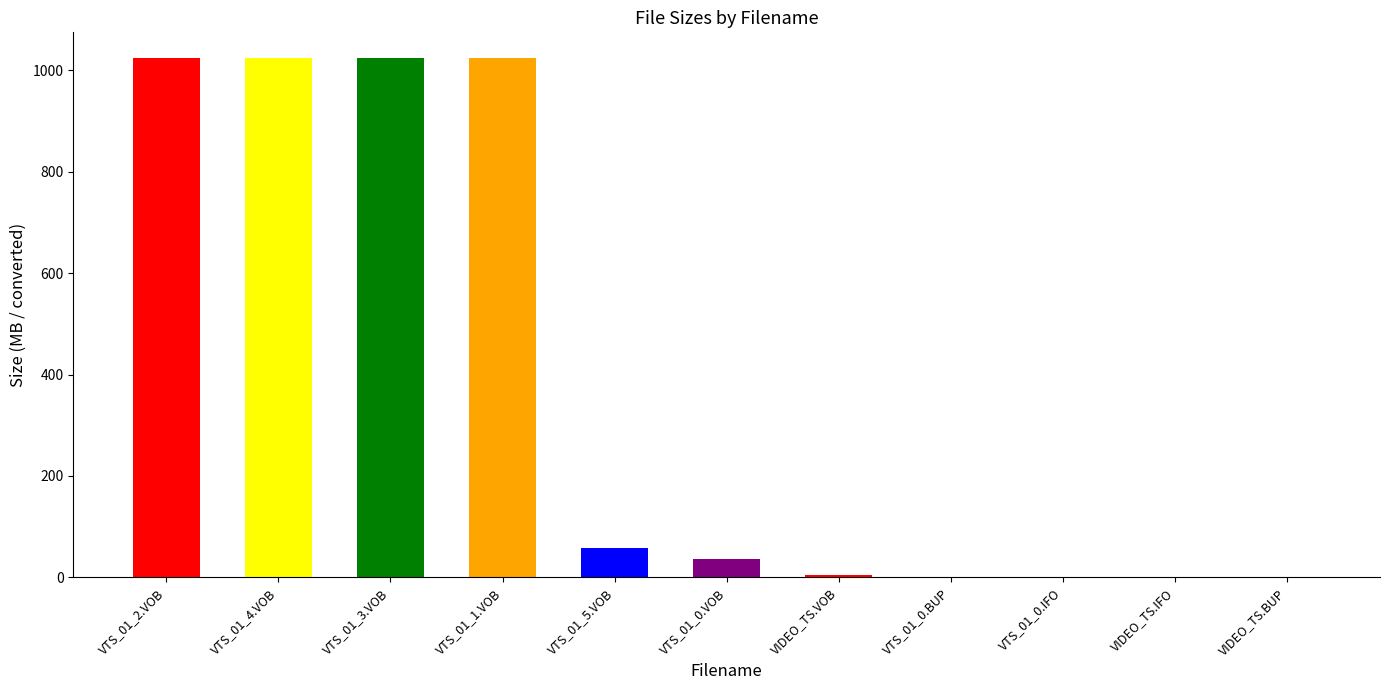

What is the sum of all values?

4195.3